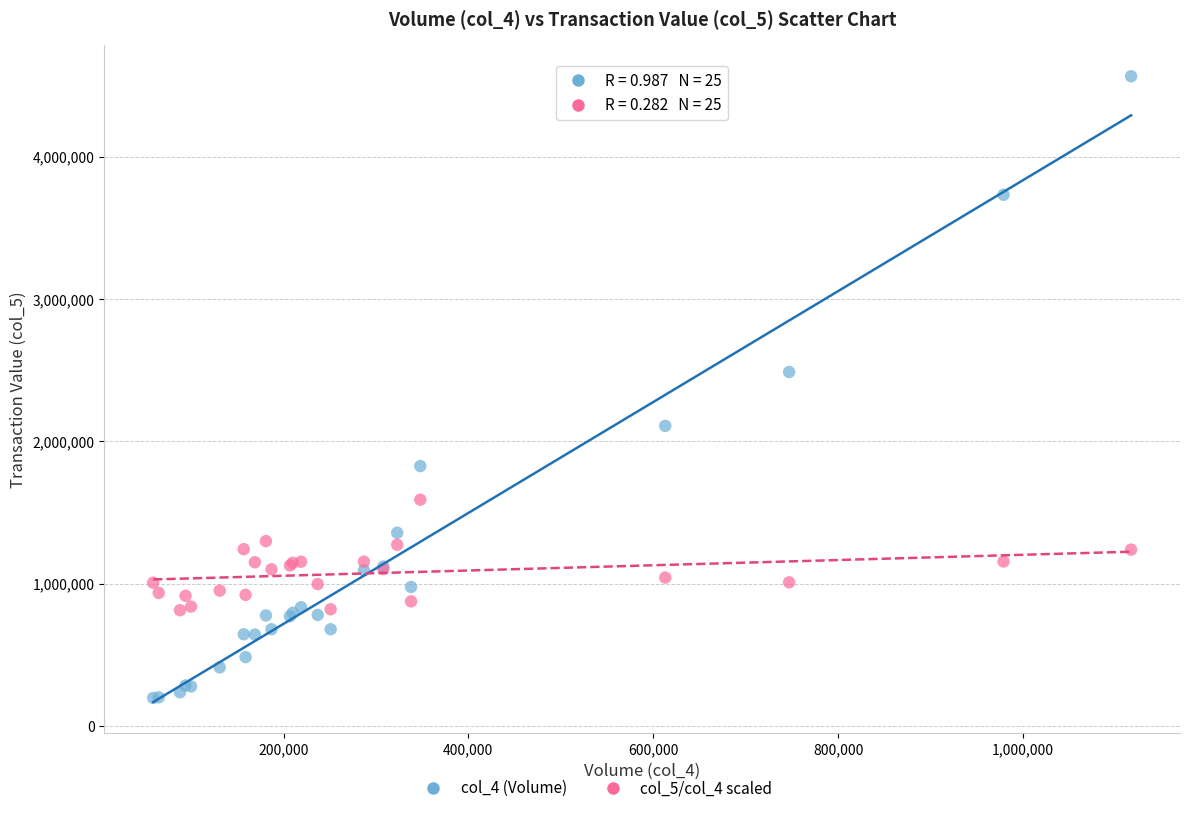

Across all series, what Y value is closest to 2381140?

2487200.0